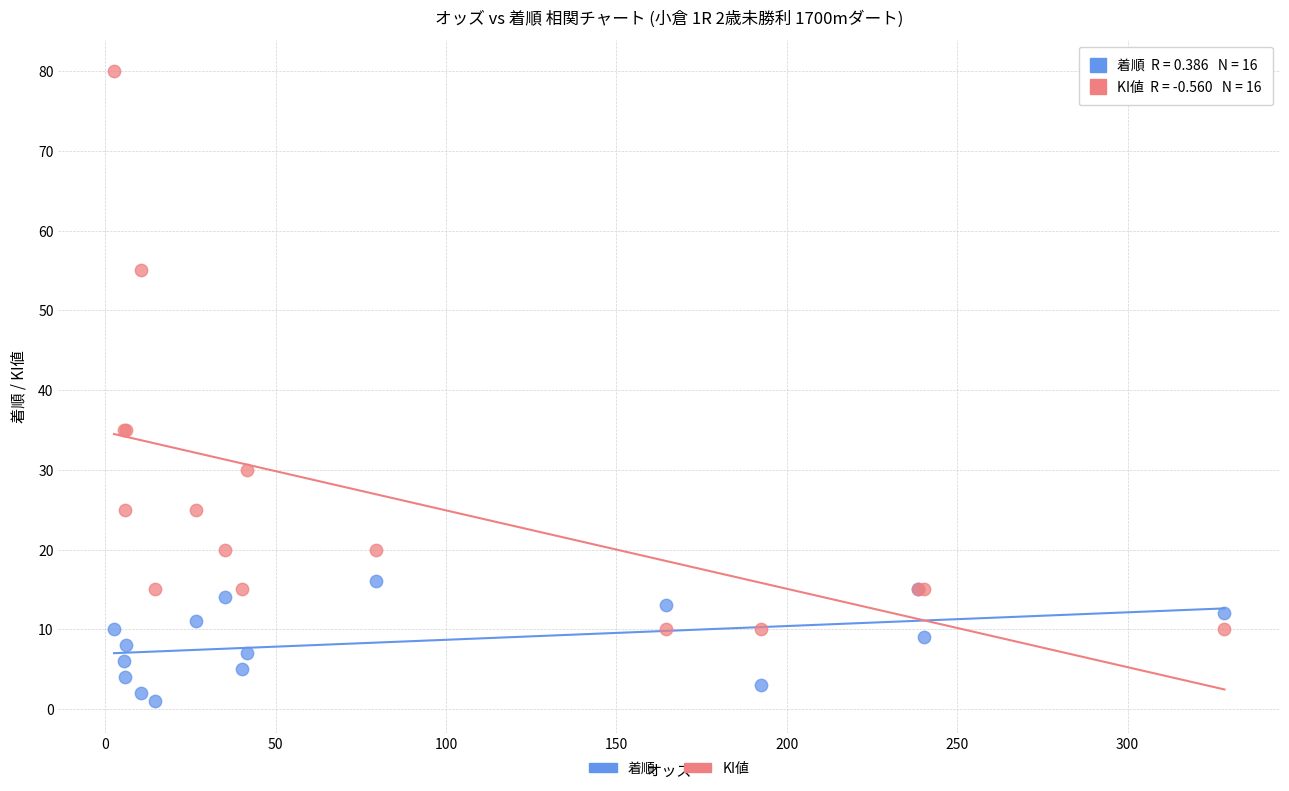

Which series has the largest Y range (max minus min)?

KI値